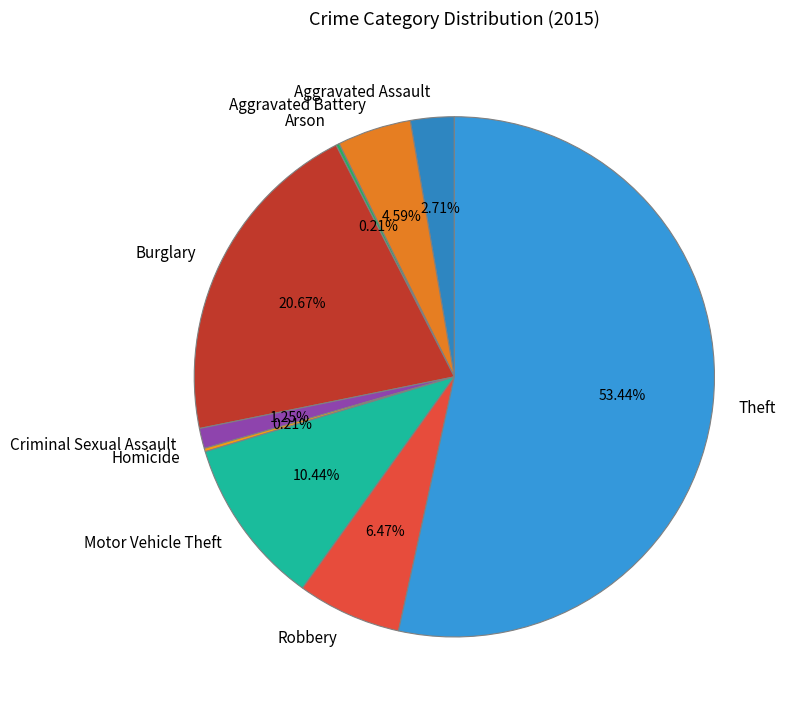

What is the majority slice?

Theft